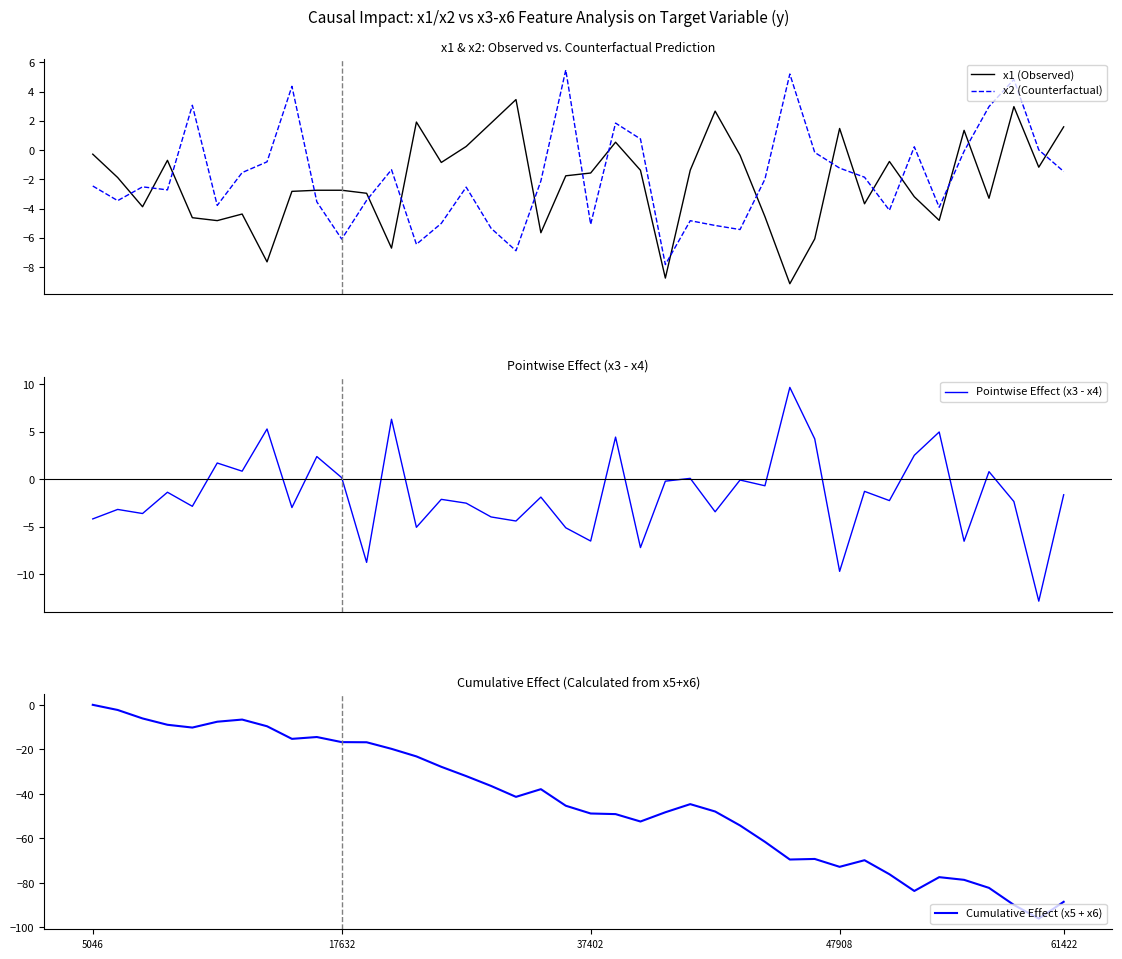

In x2 (Counterfactual), how many points are higher than both neighbors (excluding endpoints)?

11